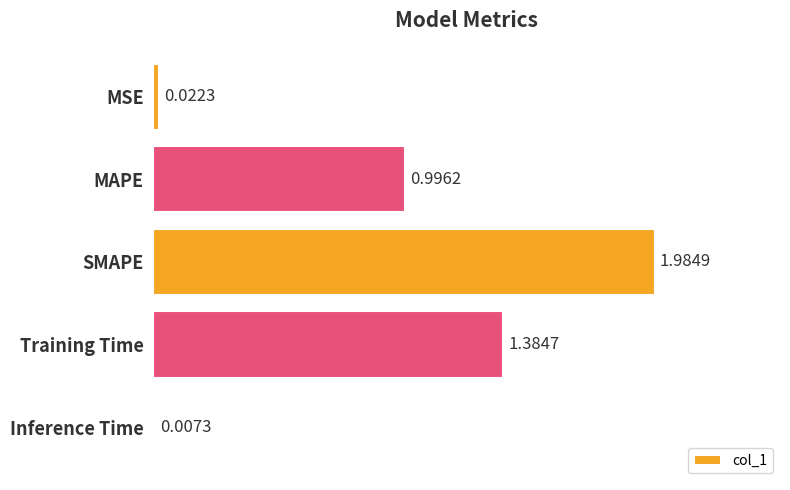

Which has a higher value, Inference Time or MSE?

MSE